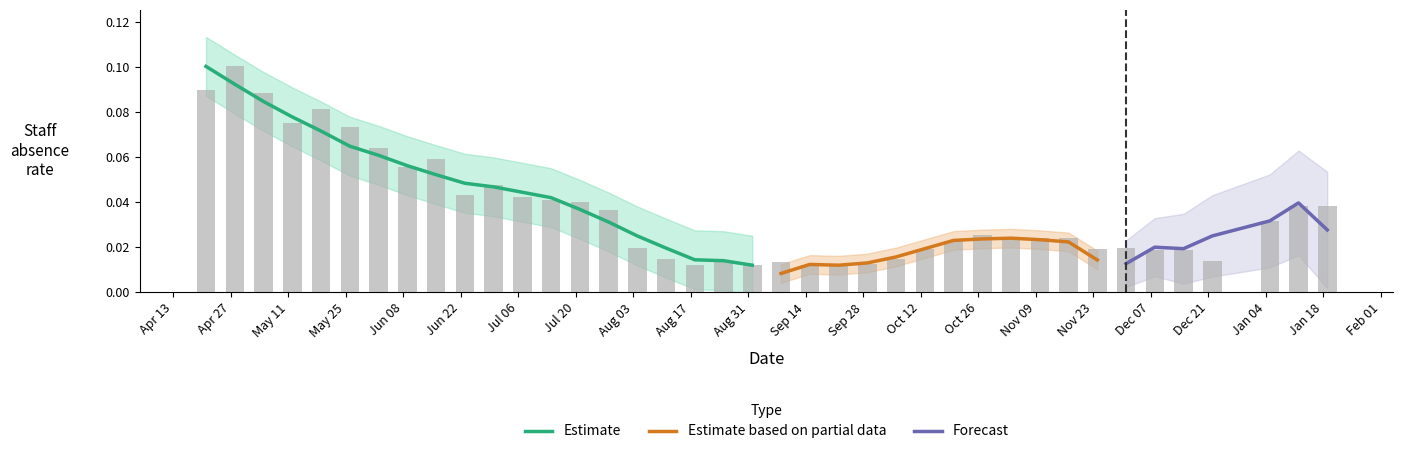

What is the greatest value displayed?

0.1